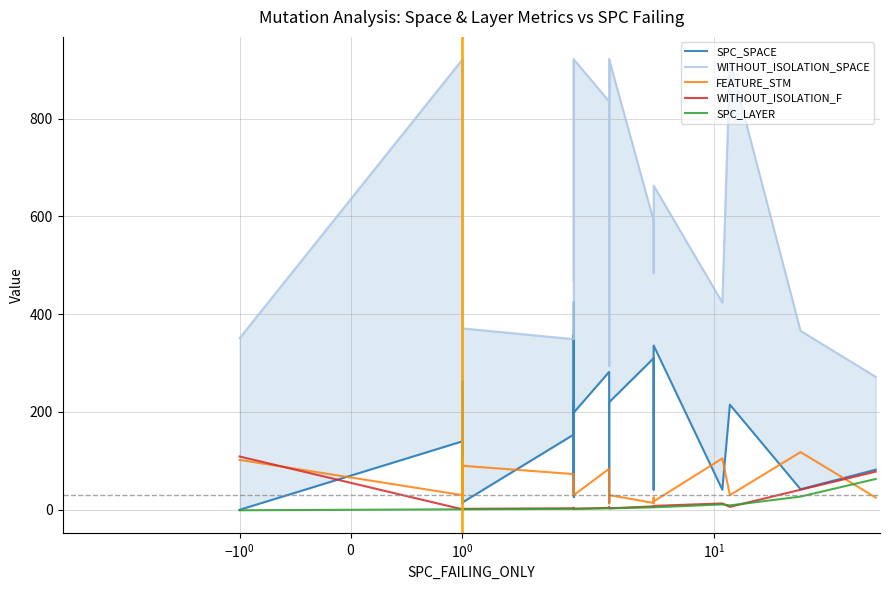

How many lines are shown in the chart?

5